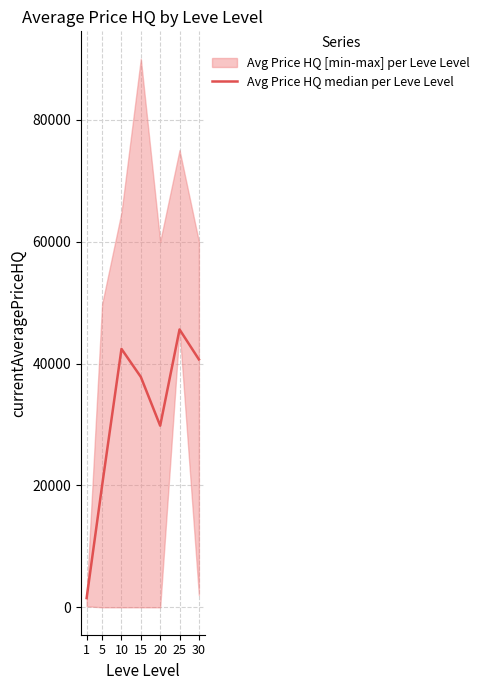

Rank the categories by value from lowest to highest.

1, 5, 20, 15, 30, 10, 25